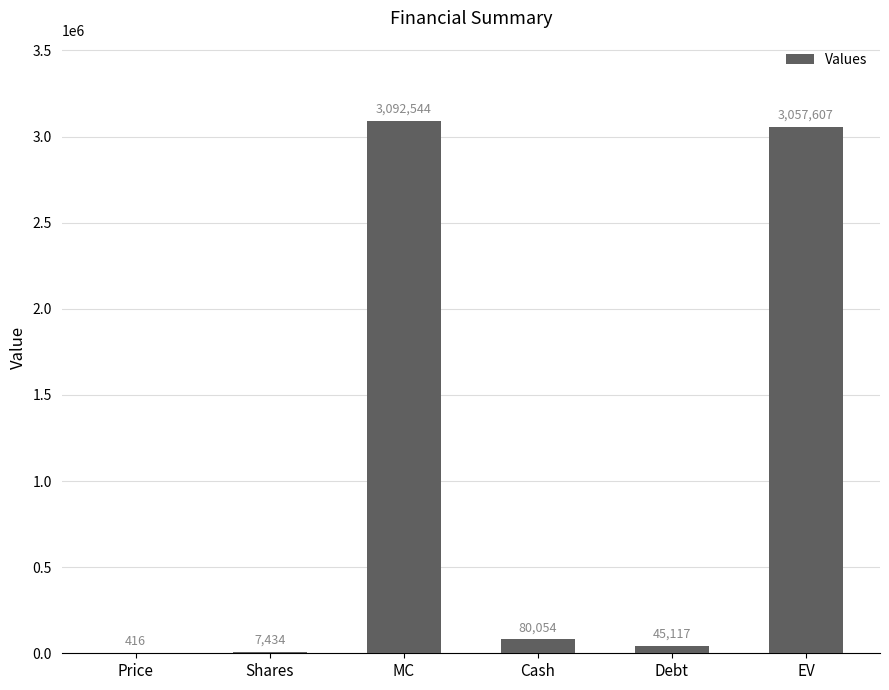

What is the change in value from Shares to EV?

+3050173